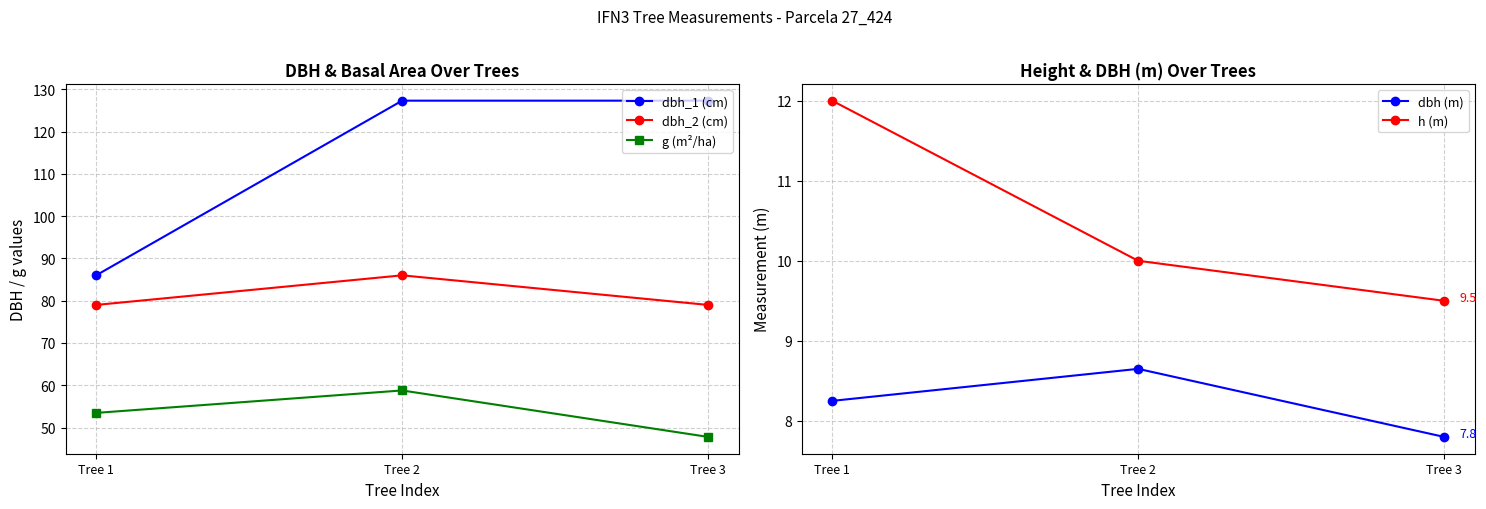

What is the spread (max minus min) of values at Tree 3?

119.5